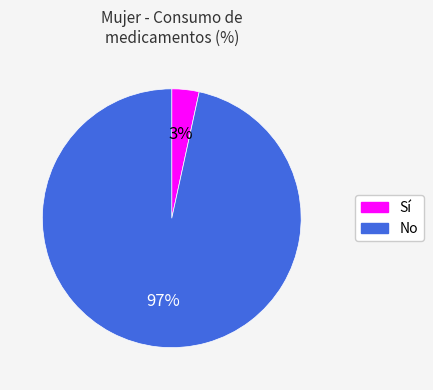

What percentage is the Sí slice, to the nearest percent?

3%